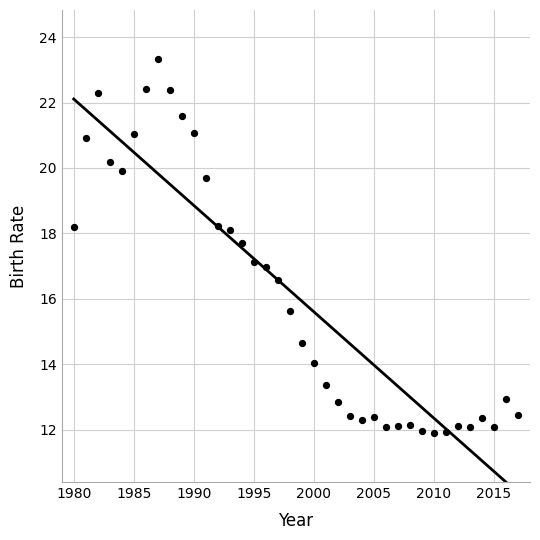

What is the range of Y values (max minus min)?

11.4